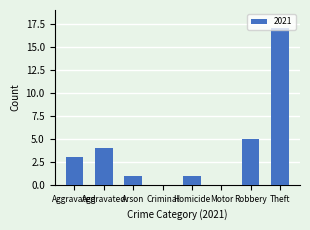

How many distinct data groups are displayed?

1